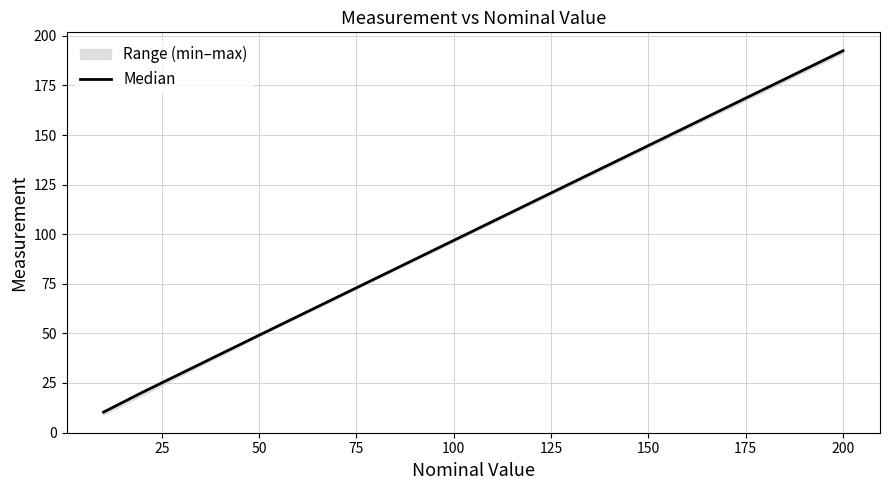

What is the difference between the maximum and minimum values?

182.2